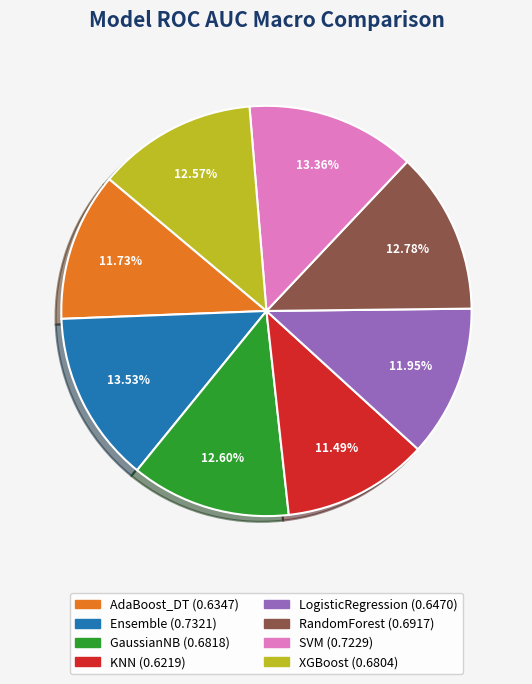

To the nearest percent, what percentage of the pie is Ensemble?

14%